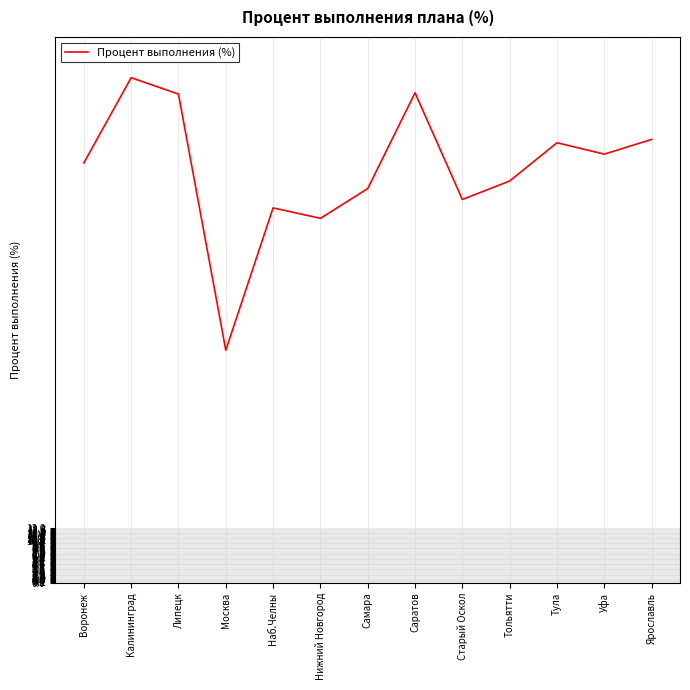

Which label corresponds to the largest value in the chart?

Калининград